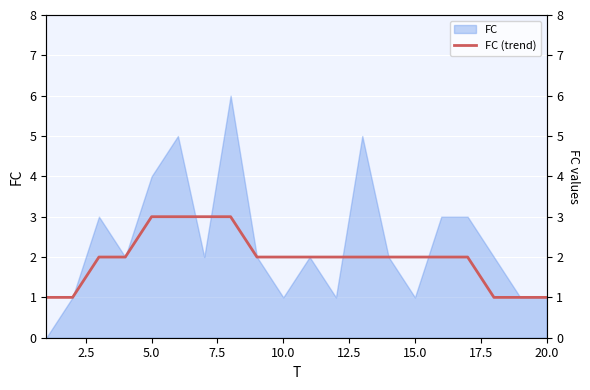

True or false: there are more than 1 points higher than both neighbors.

False